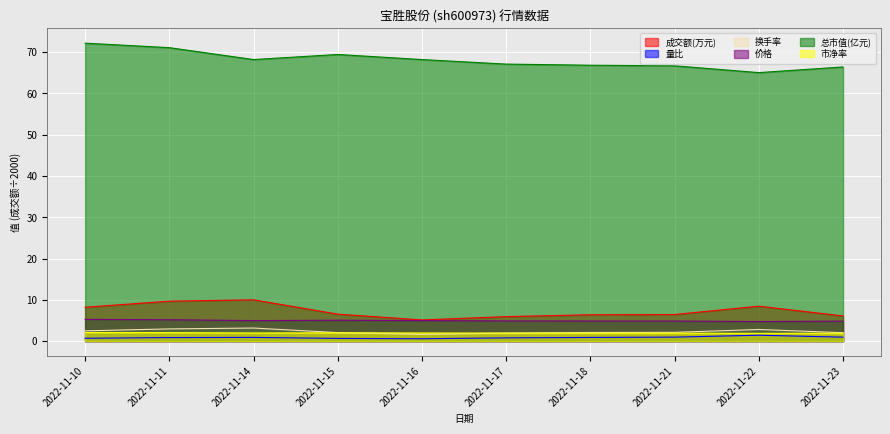

What is the spread (max minus min) of values at 2022-11-18?

65.9